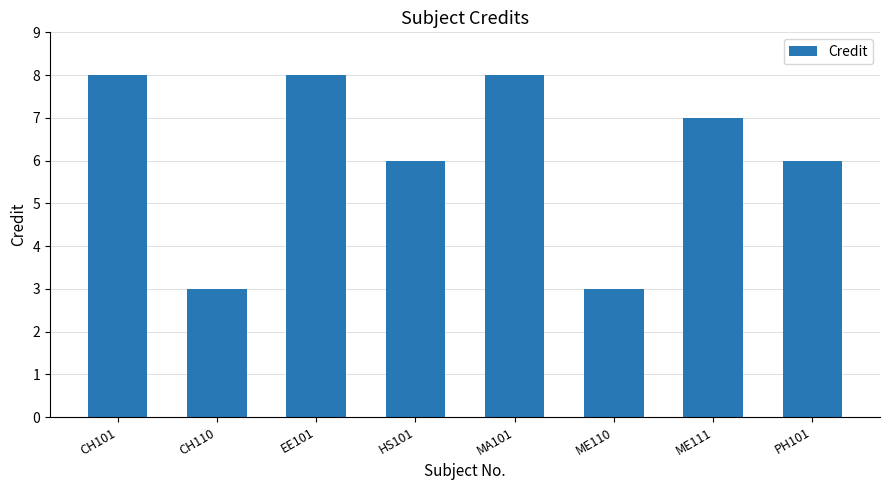

What is the change in value from CH110 to PH101?

+3